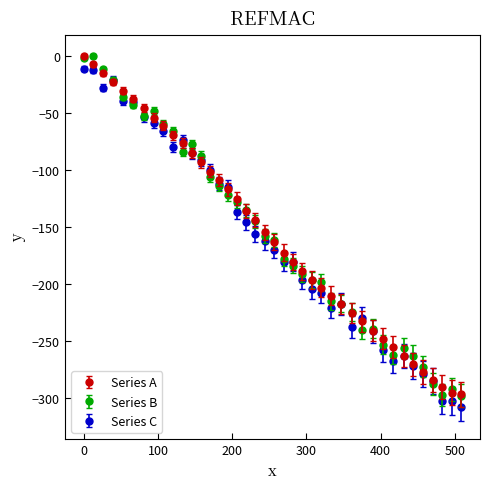

What is the smallest value displayed?

-307.6